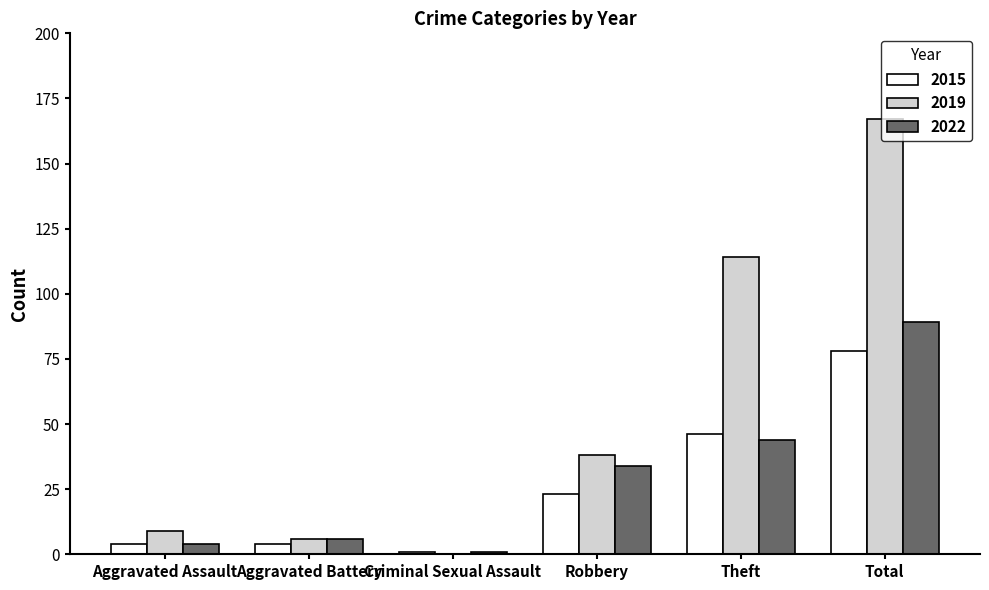

Reading right to left, extract all data points from this chart.

2015: 78	46	23	1	4	4
2019: 167	114	38	0	6	9
2022: 89	44	34	1	6	4